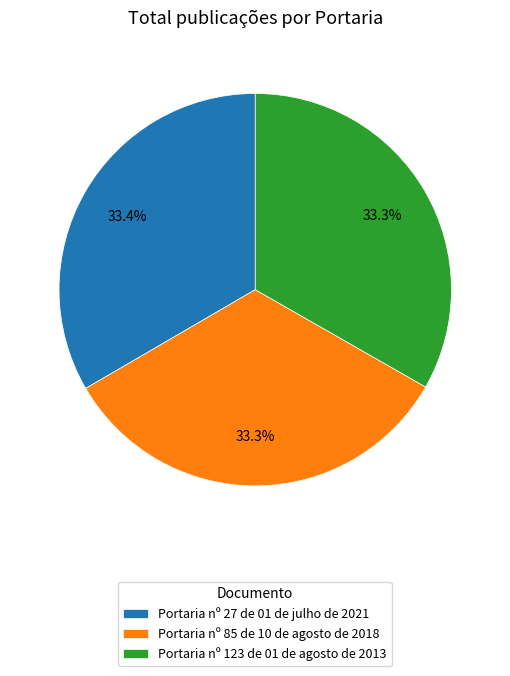

Is there a majority slice in this chart?

No